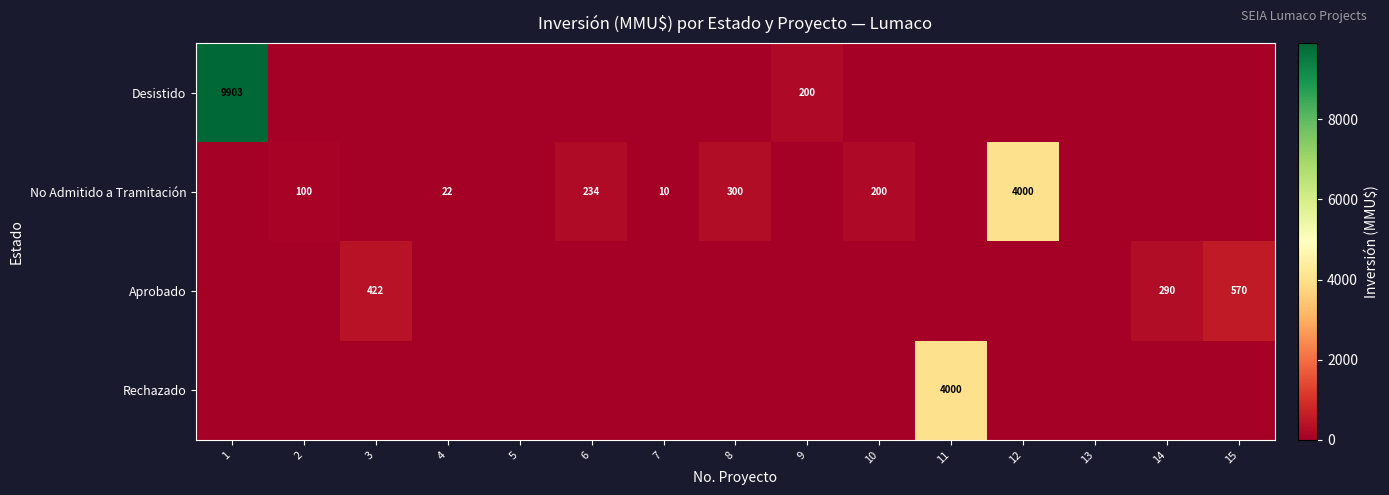

True or false: No Admitido a Tramitación has a value of 300 at 8.

True